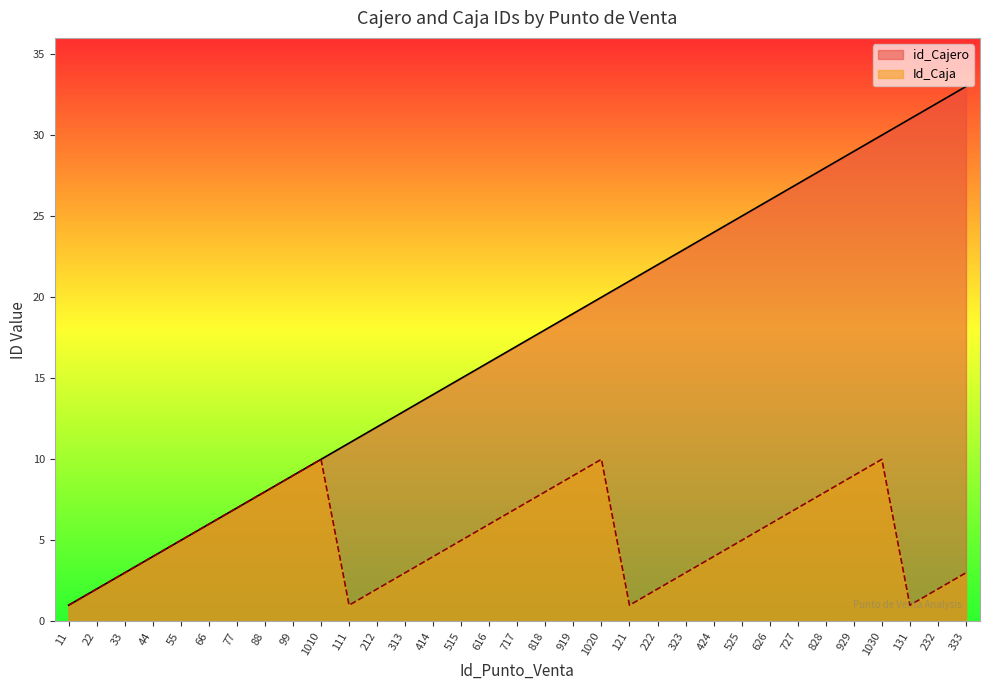

How many data points in id_Cajero are above 17?

16